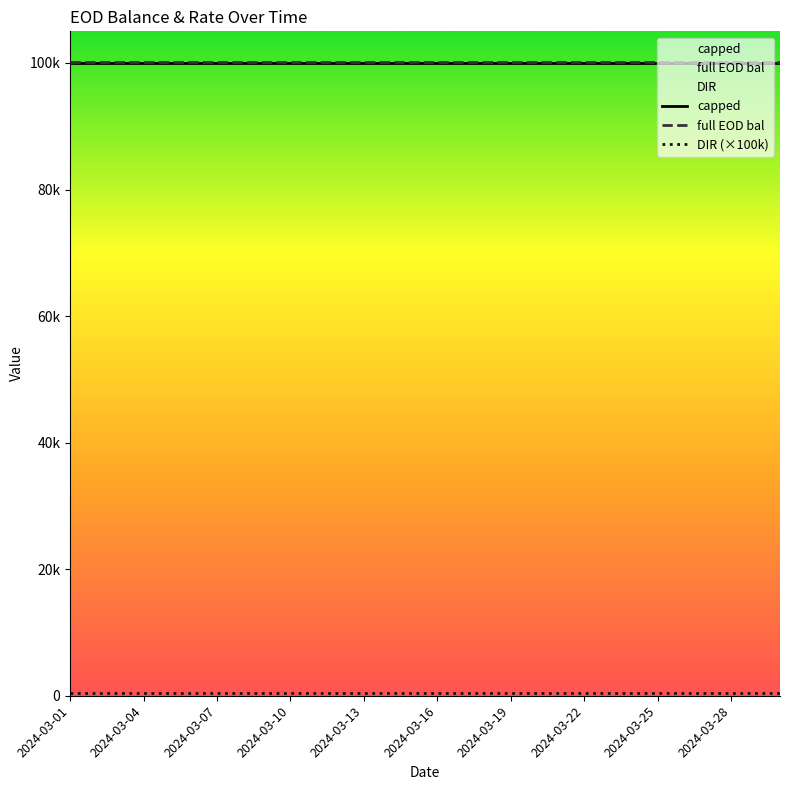

Between 2024-03-10 and 2024-03-16, which series saw the biggest shift?

capped